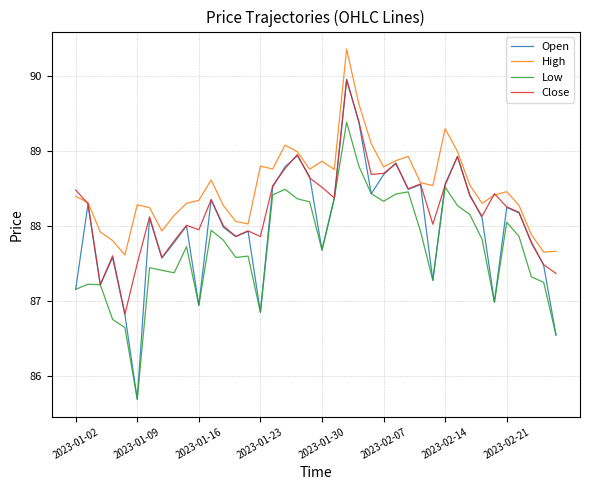

True or false: Low and High intersect in this chart.

False